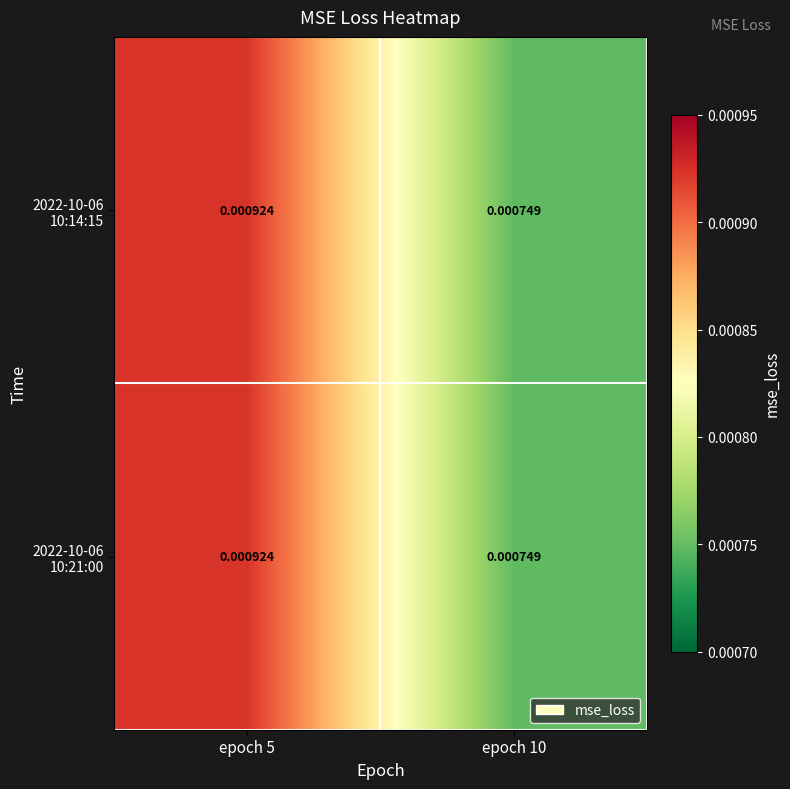

Between epoch 5 and epoch 10, which series saw the biggest shift?

2022-10-06 10:14:15